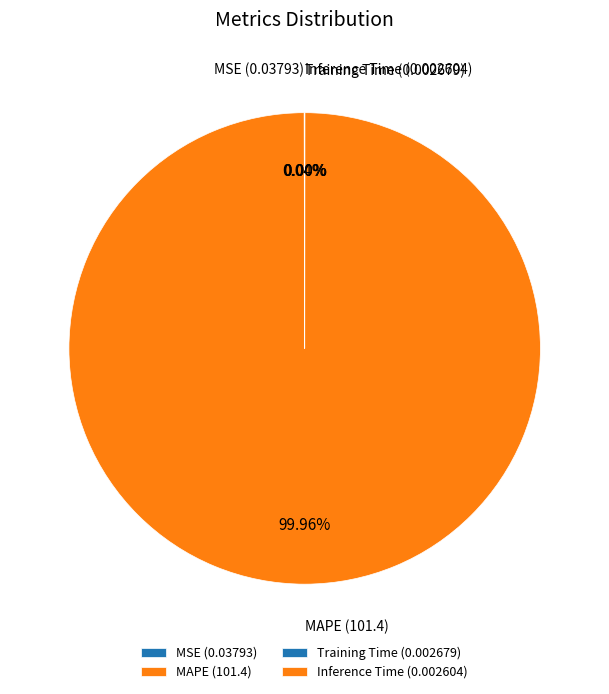

Which category accounts for the majority?

MAPE